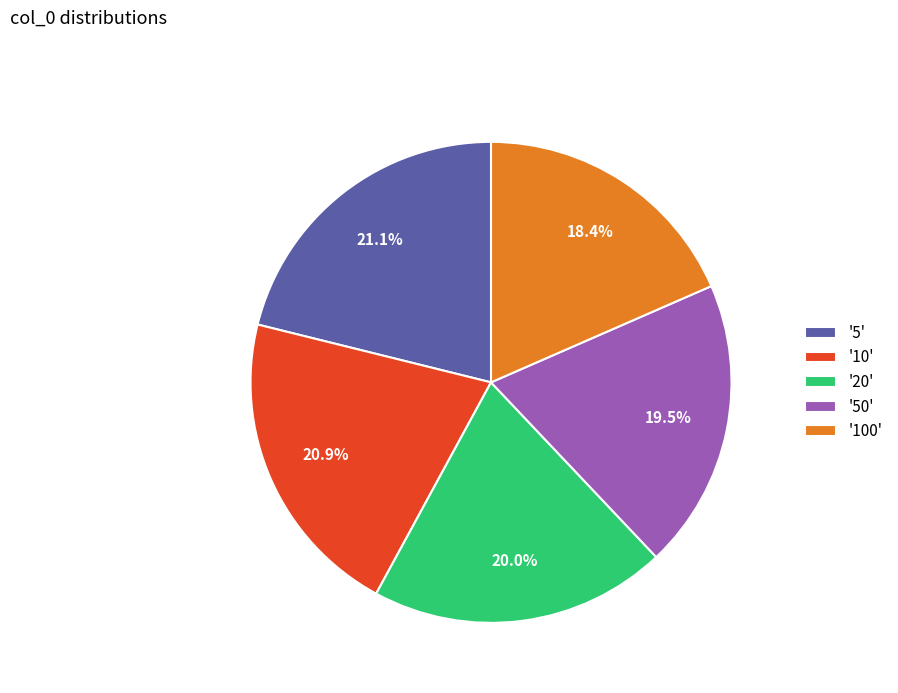

What is the smallest slice in the pie chart?

'100'